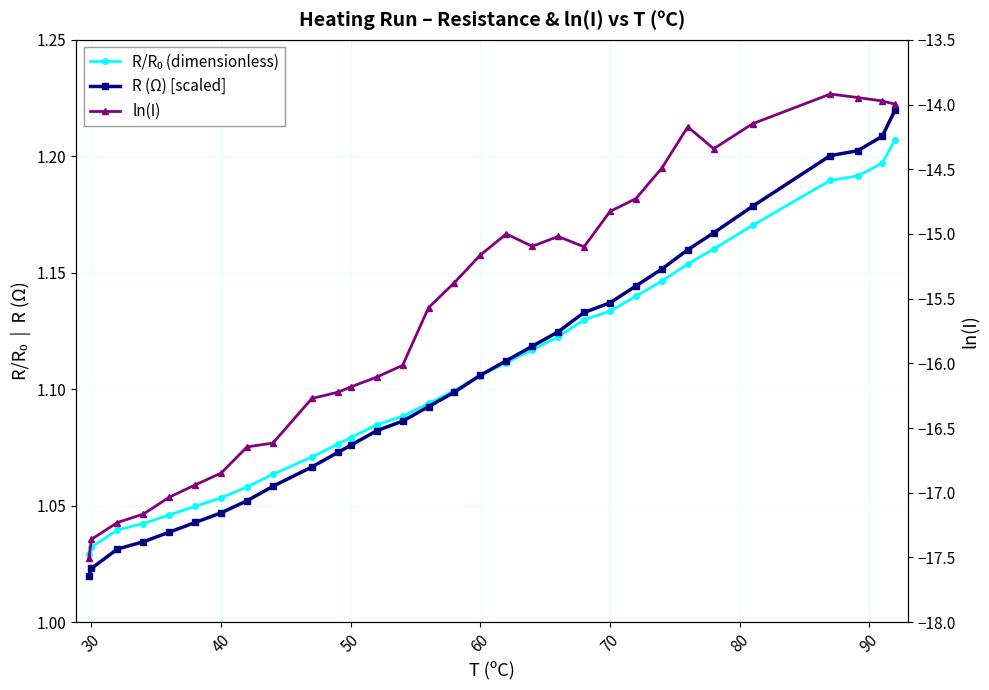

What are all the series names shown in the legend?

R/R₀ (dimensionless), R (Ω) [scaled], ln(I)